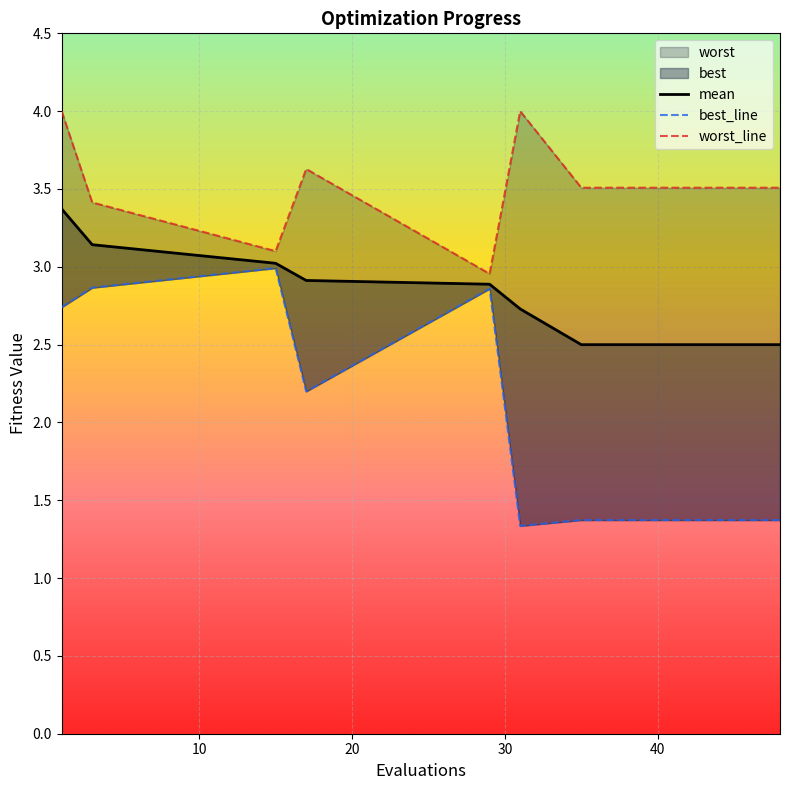

Reading right to left, transcribe all the data shown in this chart.

mean: 2.5	2.5	2.5	2.5	2.5	2.5	2.5	2.5	2.5	2.5	2.5	2.5	2.5	2.5	2.7	2.9	2.9	3.0	3.1	3.4
best: 1.4	1.4	1.4	1.4	1.4	1.4	1.4	1.4	1.4	1.4	1.4	1.4	1.4	1.4	1.3	2.9	2.2	3.0	2.9	2.7
worst: 3.5	3.5	3.5	3.5	3.5	3.5	3.5	3.5	3.5	3.5	3.5	3.5	3.5	3.5	4.0	3.0	3.6	3.1	3.4	4.0